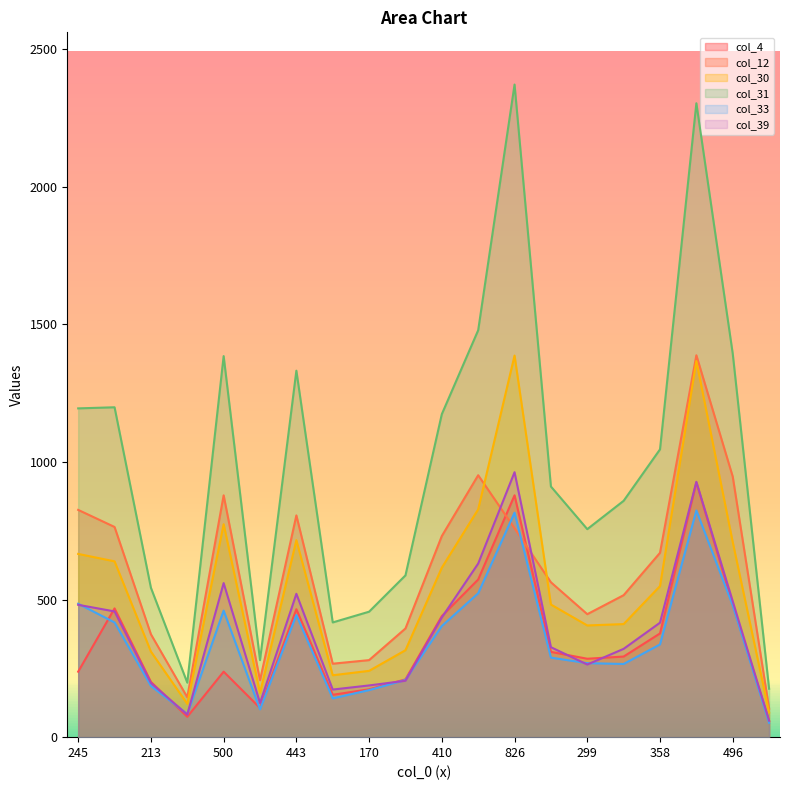

What is the difference between the maximum and minimum values in the col_30 series?

1297